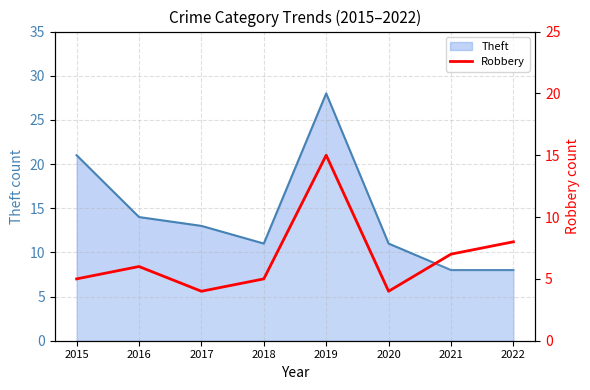

The chart shows a value of 8 at 2016. True or false?

False